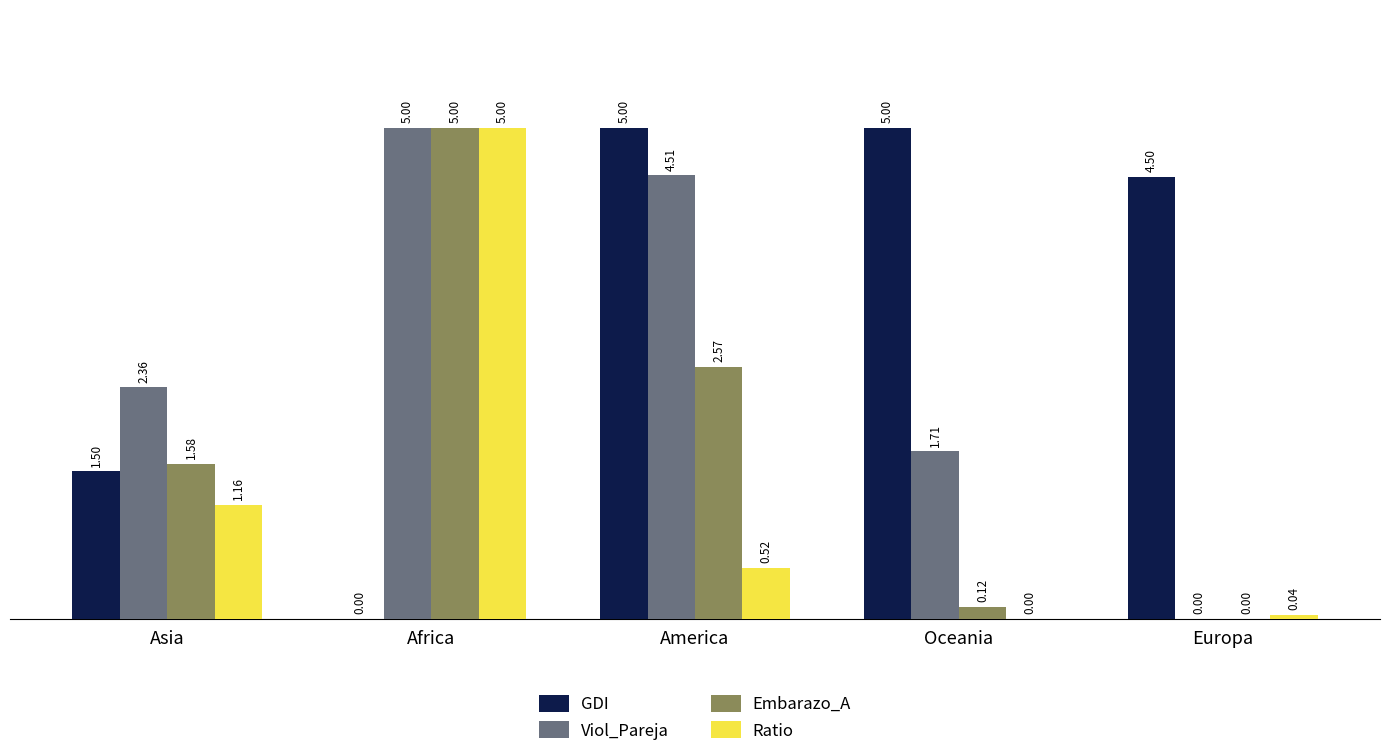

Which series changed the most between Oceania and Europa?

Viol_Pareja